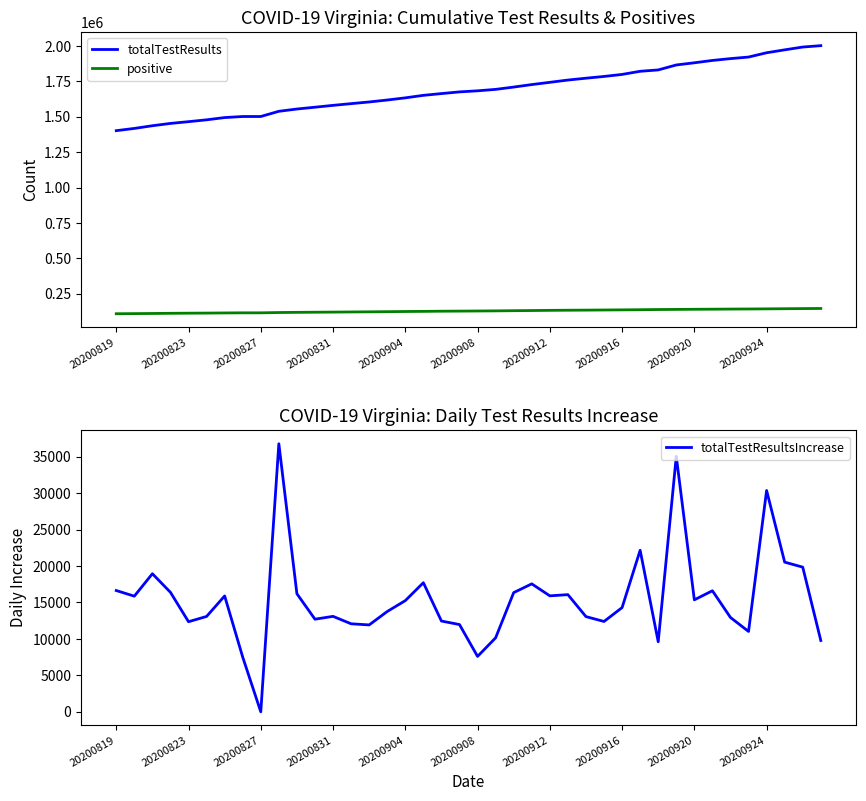

What is the difference between the positive values at 20200912 and 20200823?

19974